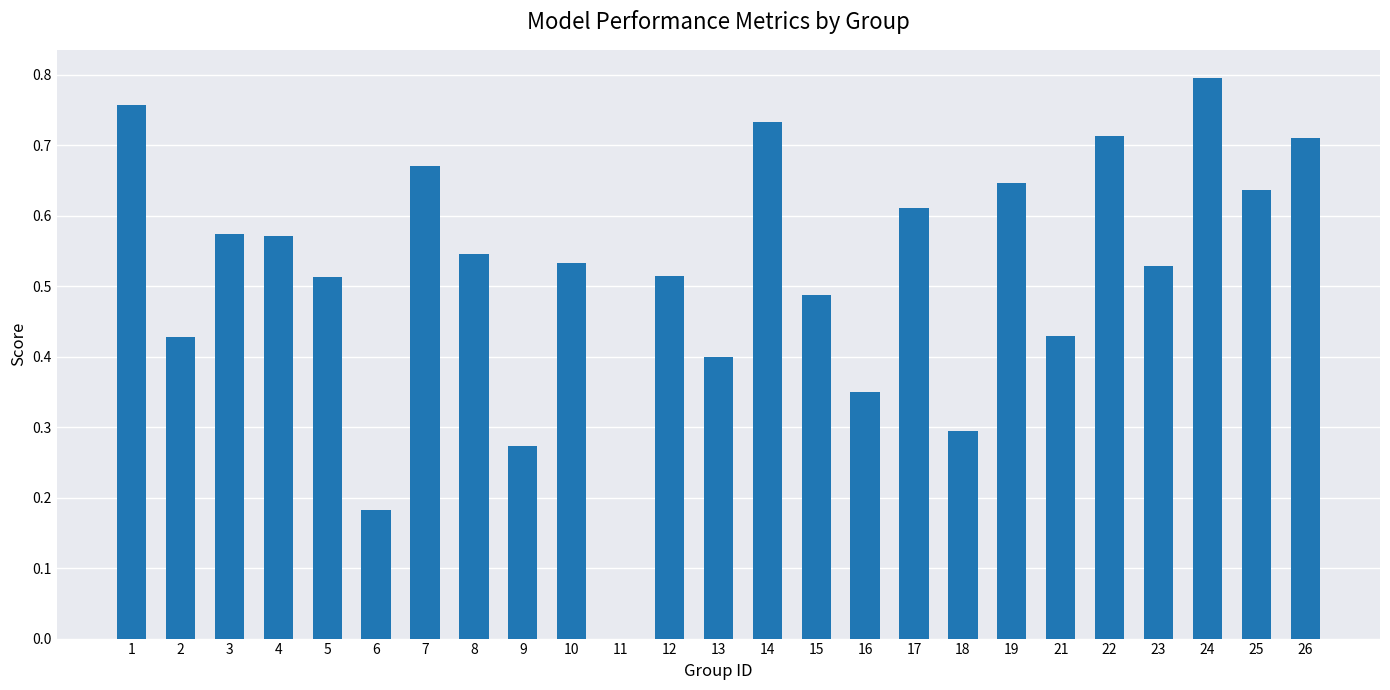

What is the sum of all values?

12.9